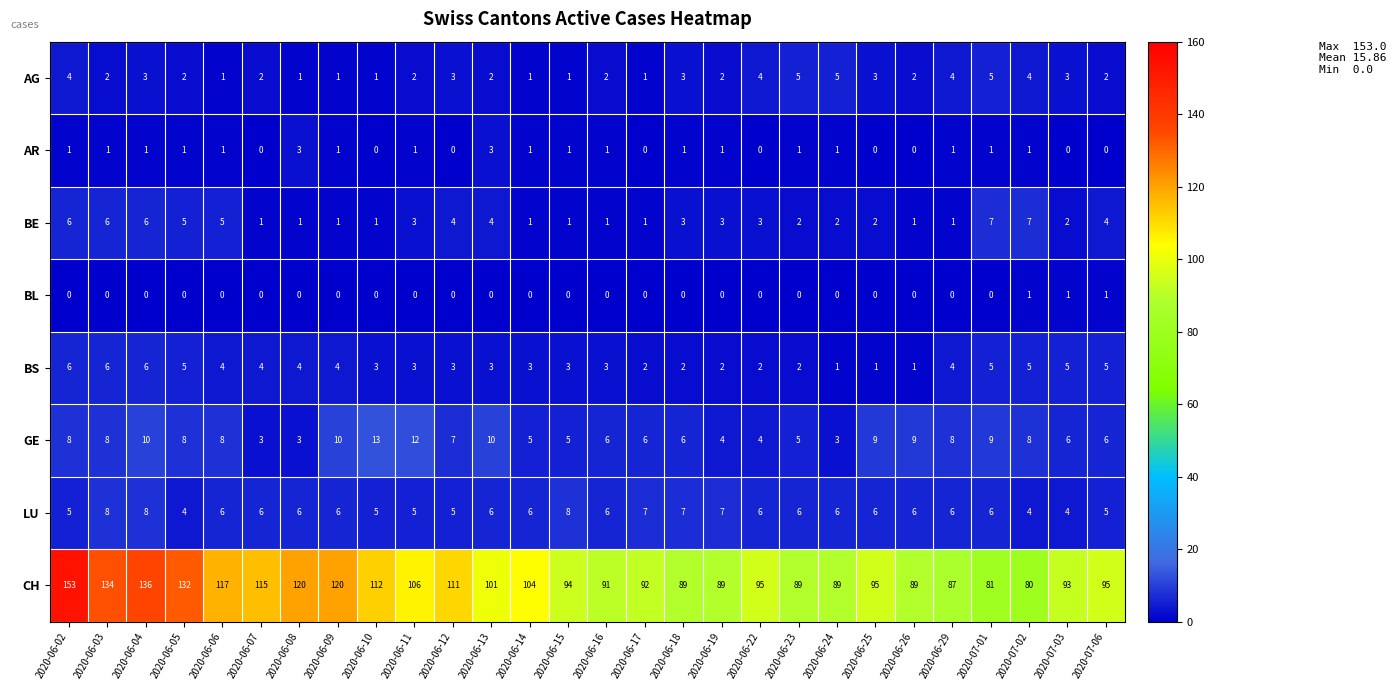

What is the greatest value displayed?

153